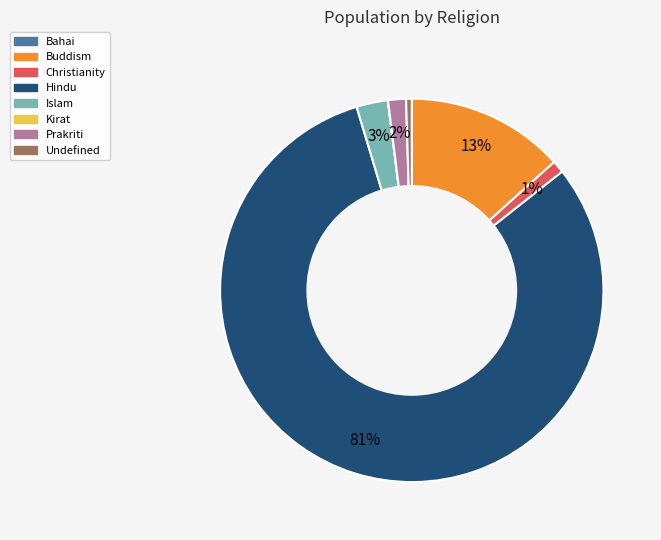

What percentage is the Christianity slice, to the nearest percent?

1%